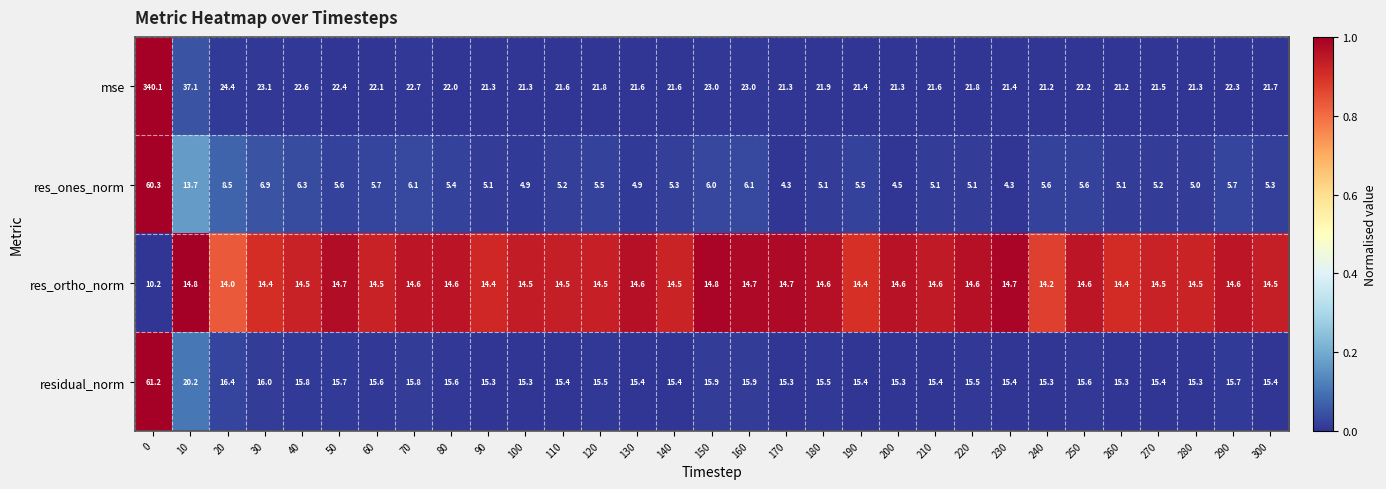

Count the number of data series in this chart.

4